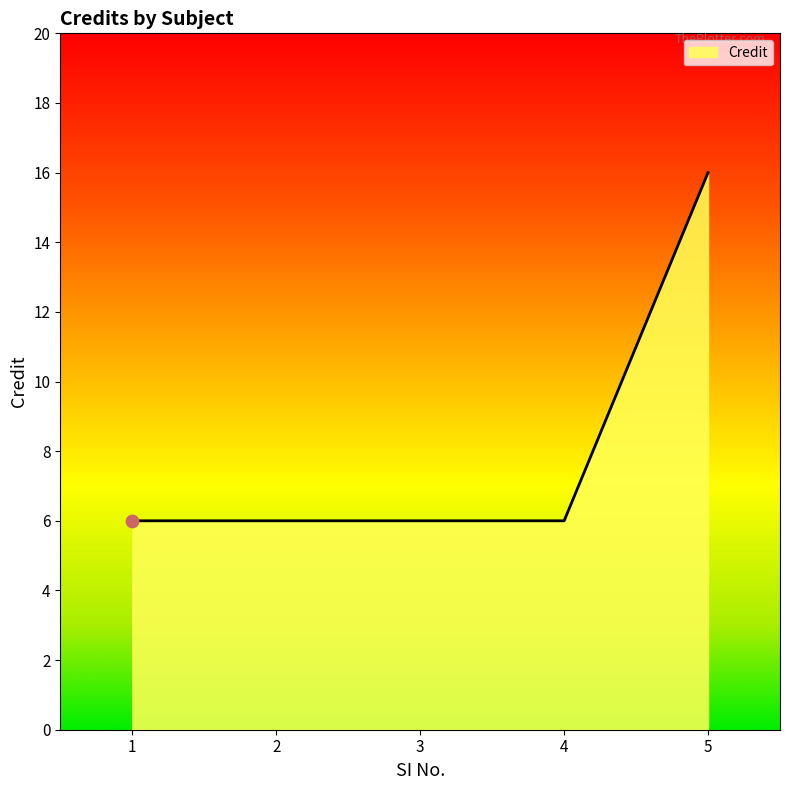

Approximately how many times larger is the value at 1 compared to 3?

1.0